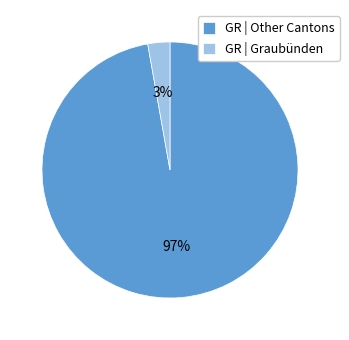

Between GR | Graubünden and GR | Other Cantons, which is larger?

GR | Other Cantons